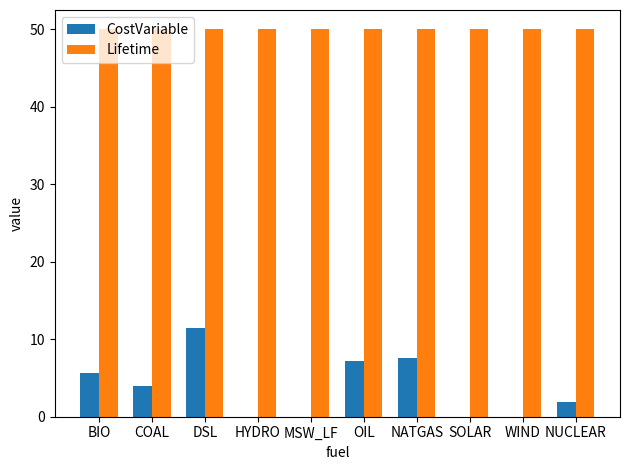

True or false: Lifetime has a value of 50.0 at WIND.

True